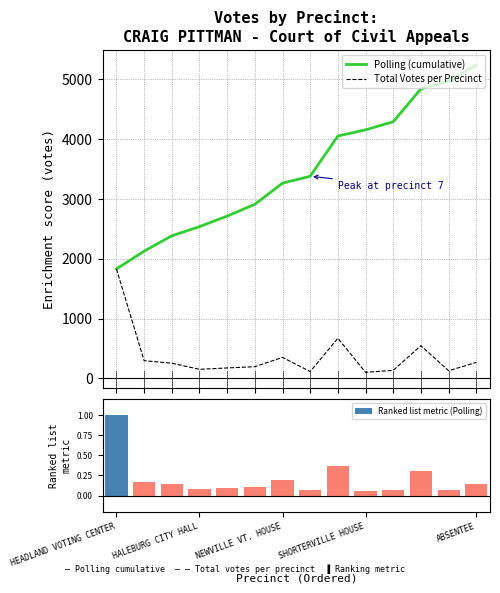

What is the minimum value for Polling (cumulative)?

1828